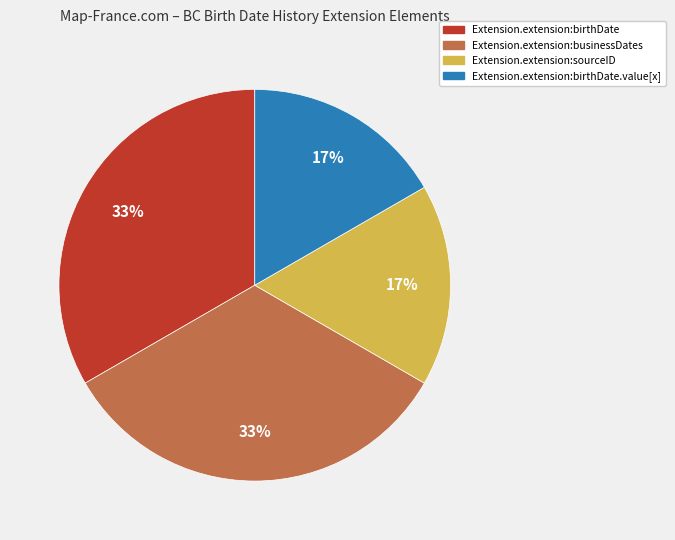

How many slices are in this pie chart?

4